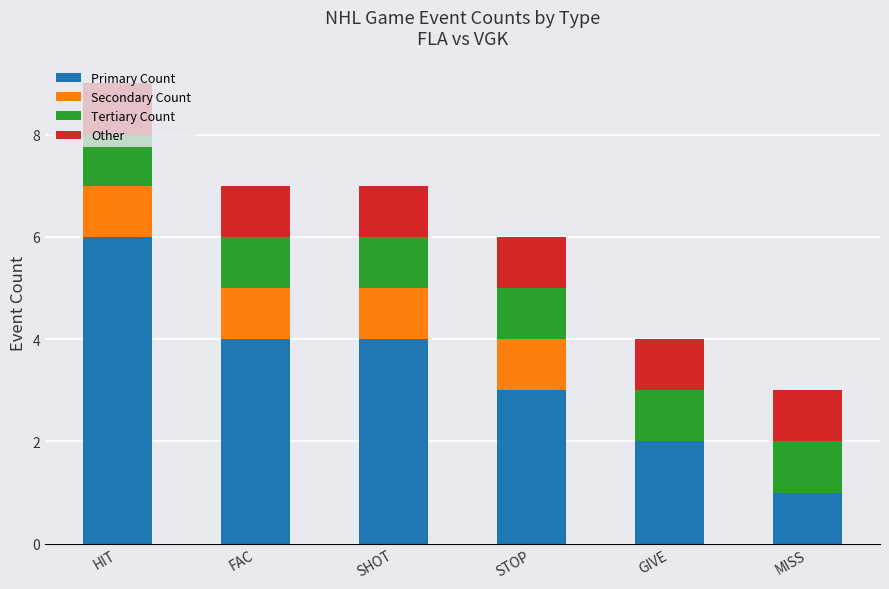

True or false: Primary Count has a value of 3 at STOP.

True